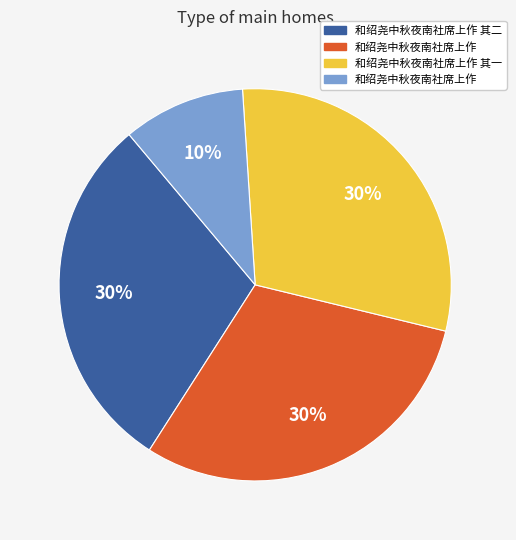

To the nearest percent, what is the average slice percentage?

25%